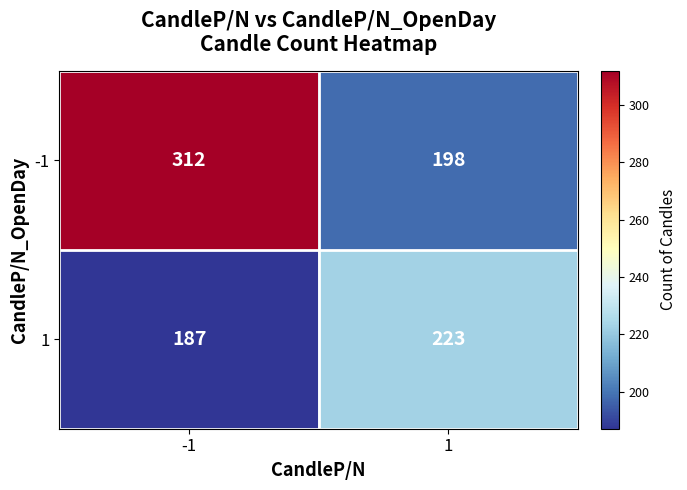

What is the average value of the 1 series?

205